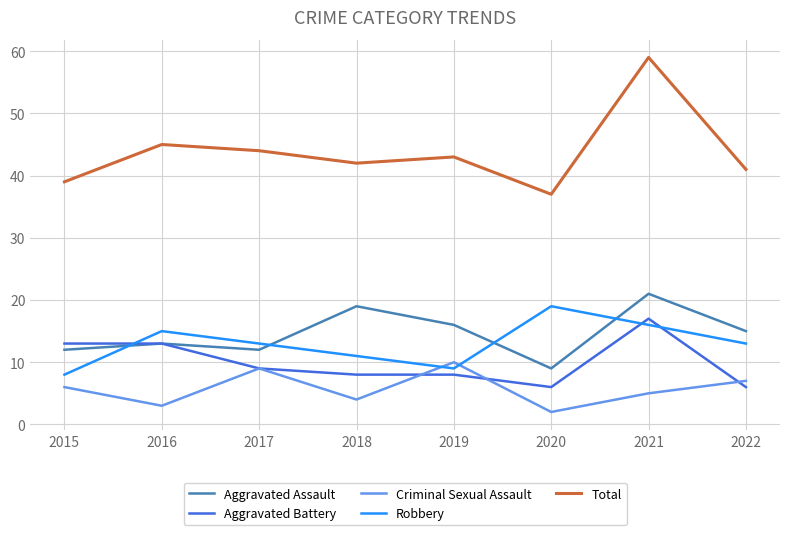

Where does the Aggravated Assault series first go above 15?

2018